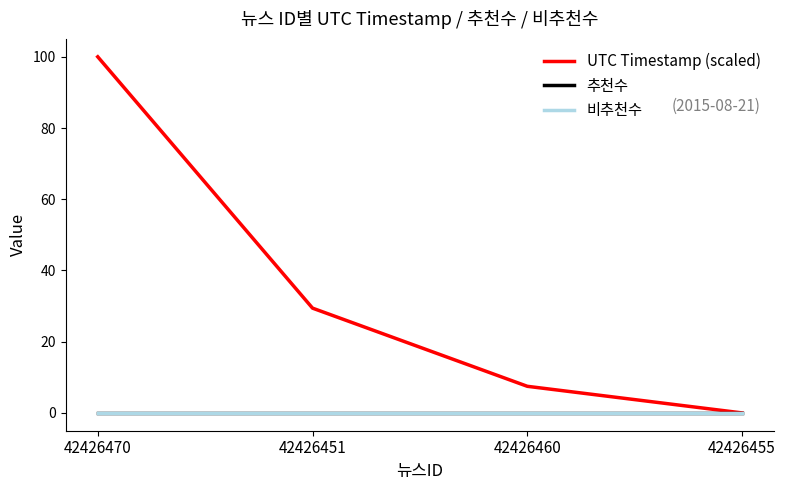

Reading left to right, transcribe all the data shown in this chart.

UTC Timestamp (scaled): 100.0	29.4	7.5	0.0
추천수: 0.0	0.0	0.0	0.0
비추천수: 0.0	0.0	0.0	0.0